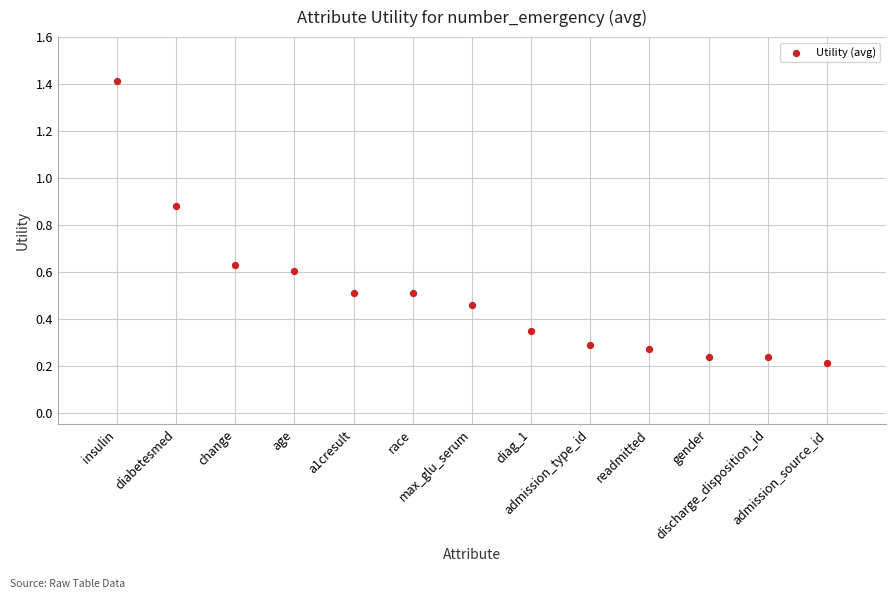

What is the range of Y values (max minus min)?

1.2